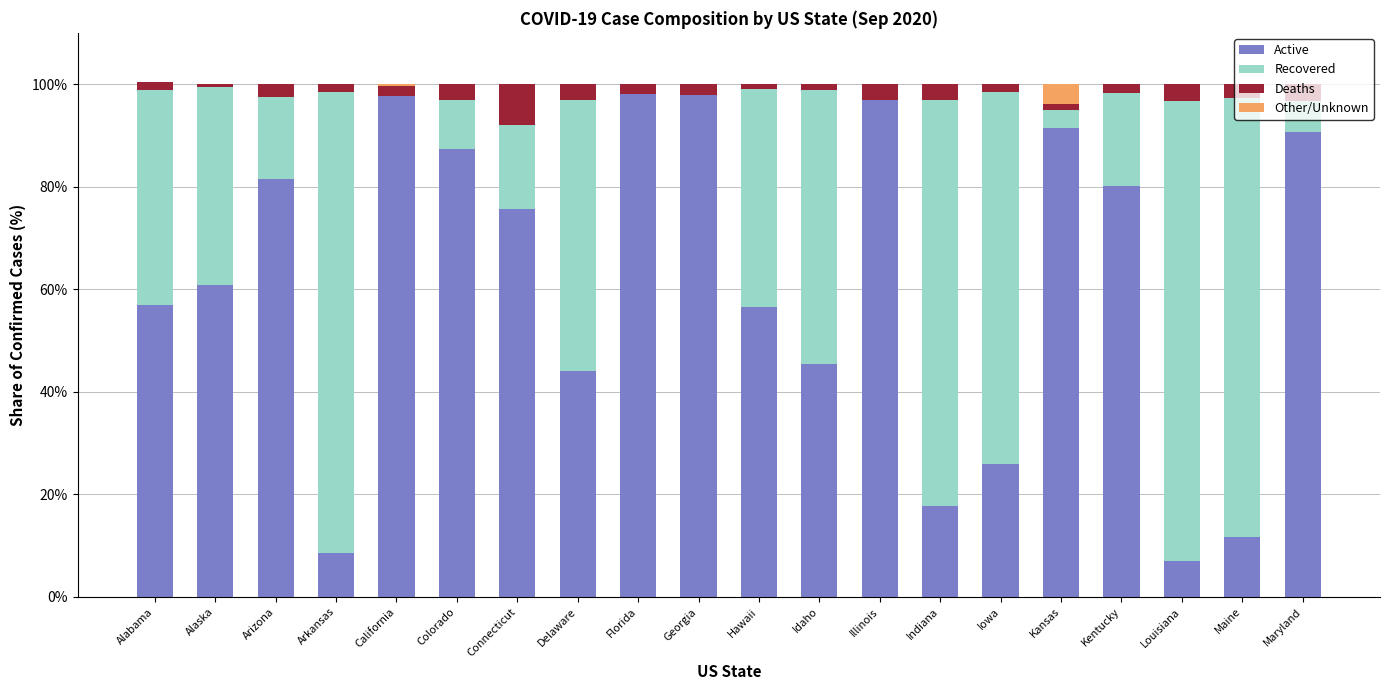

True or false: Active has a value of 56.8 at Alabama.

True